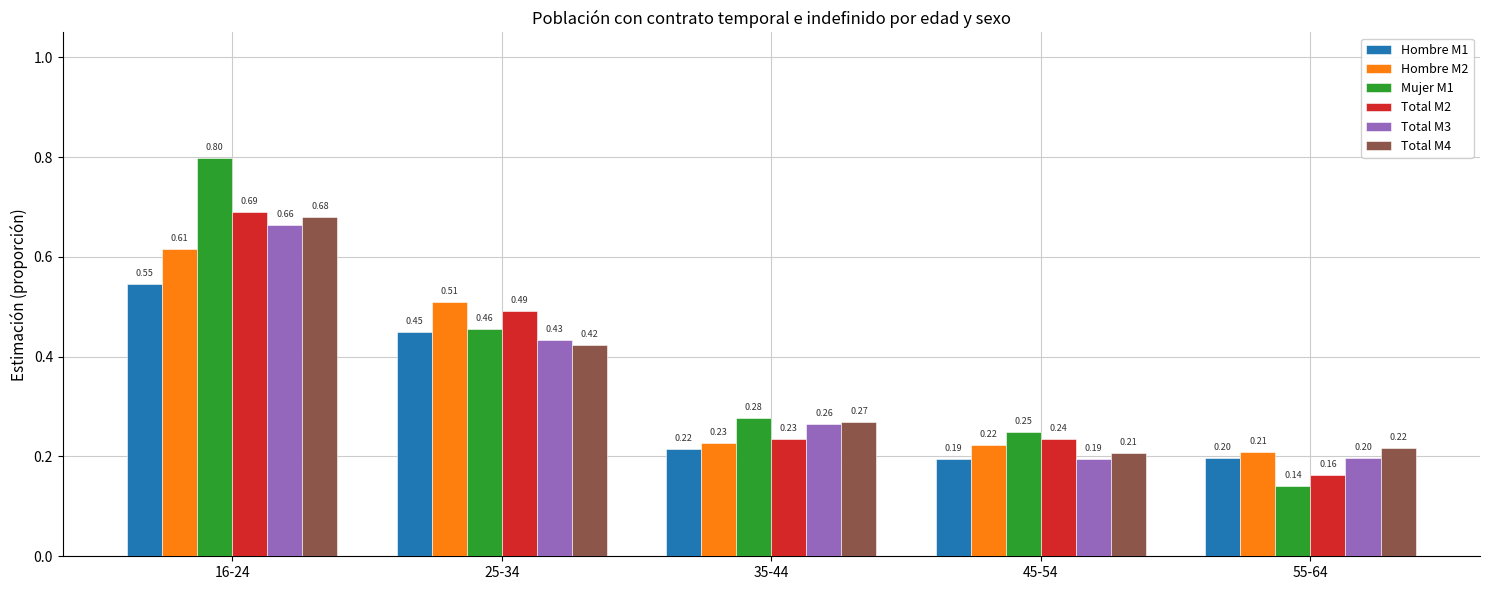

What is the approximate value of Total M3 at 45-54?

0.2